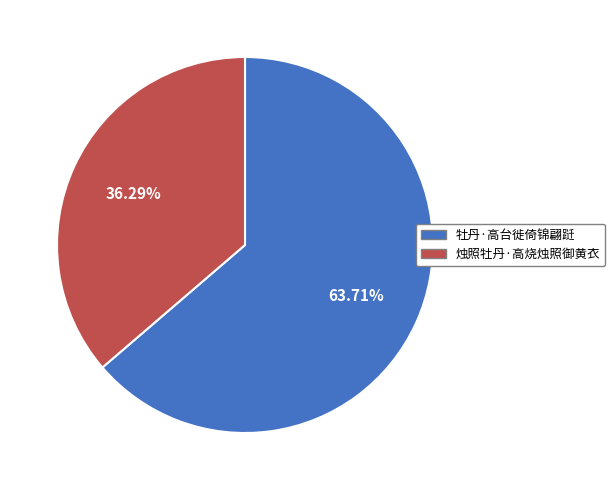

Is it true that 牡丹·高台徙倚锦翩跹 is 76% of the pie?

False